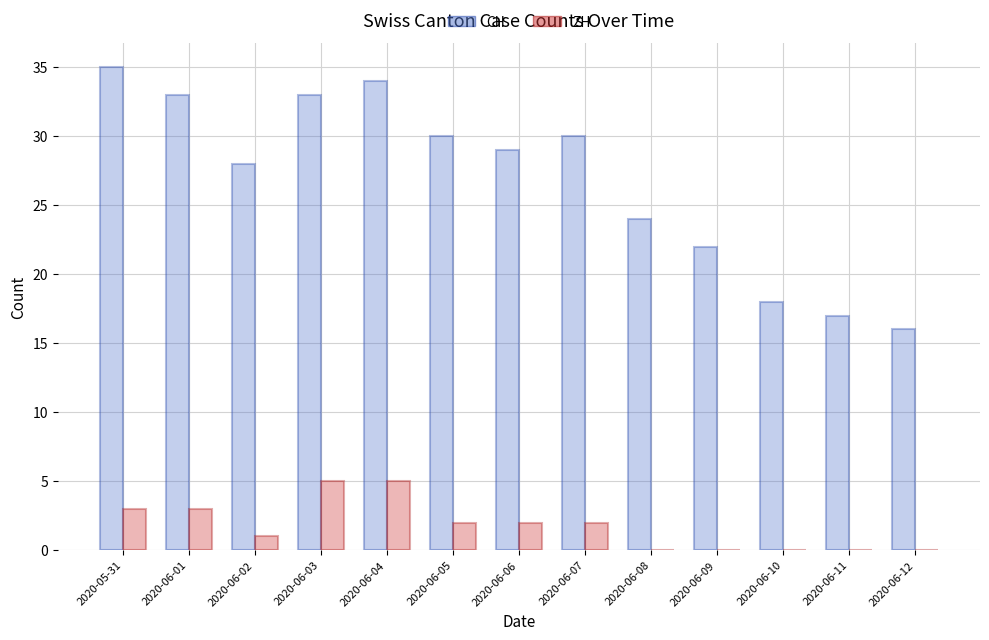

Which series has the largest total across all categories?

CH